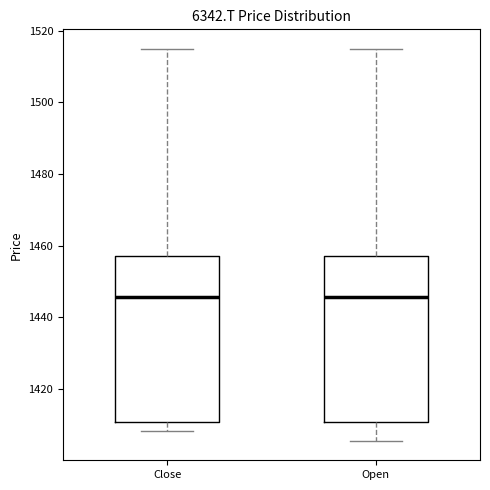

Reading left to right, transcribe this box plot: for each box, give where its median line is, the range the box spans, and where its two whiskers end, as read against the y-axis. The values are not printed on the chart, so give them approximately, as read against the axis.

Close: median 1446, box 1410 to 1458, whiskers 1408 to 1514
Open: median 1446, box 1410 to 1458, whiskers 1406 to 1514